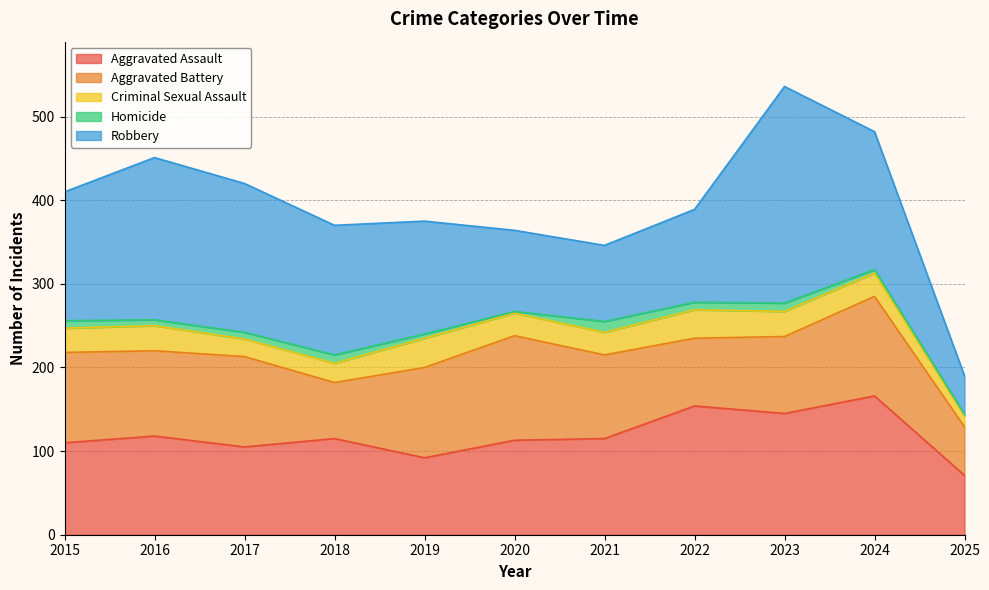

Which series changed the most between 2020 and 2025?

Aggravated Battery